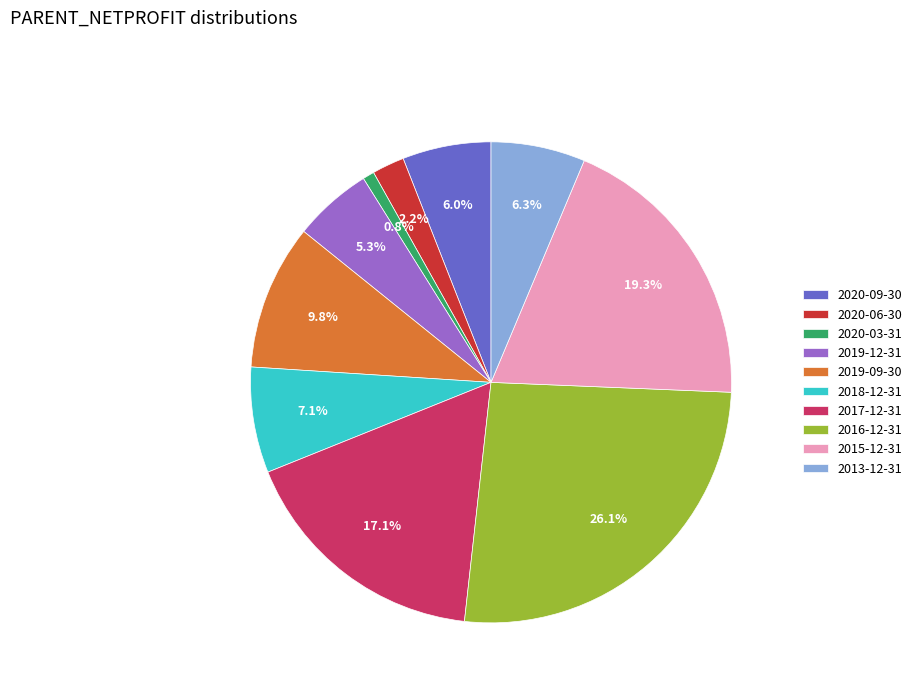

To the nearest percent, what portion does 2020-09-30 represent?

6%